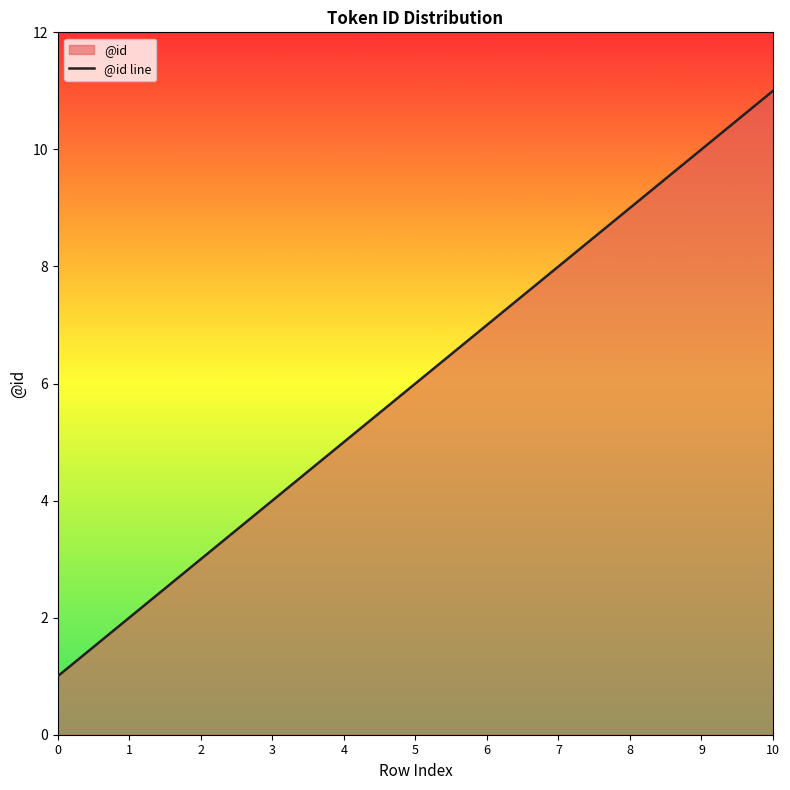

Does the chart have visible grid lines?

No